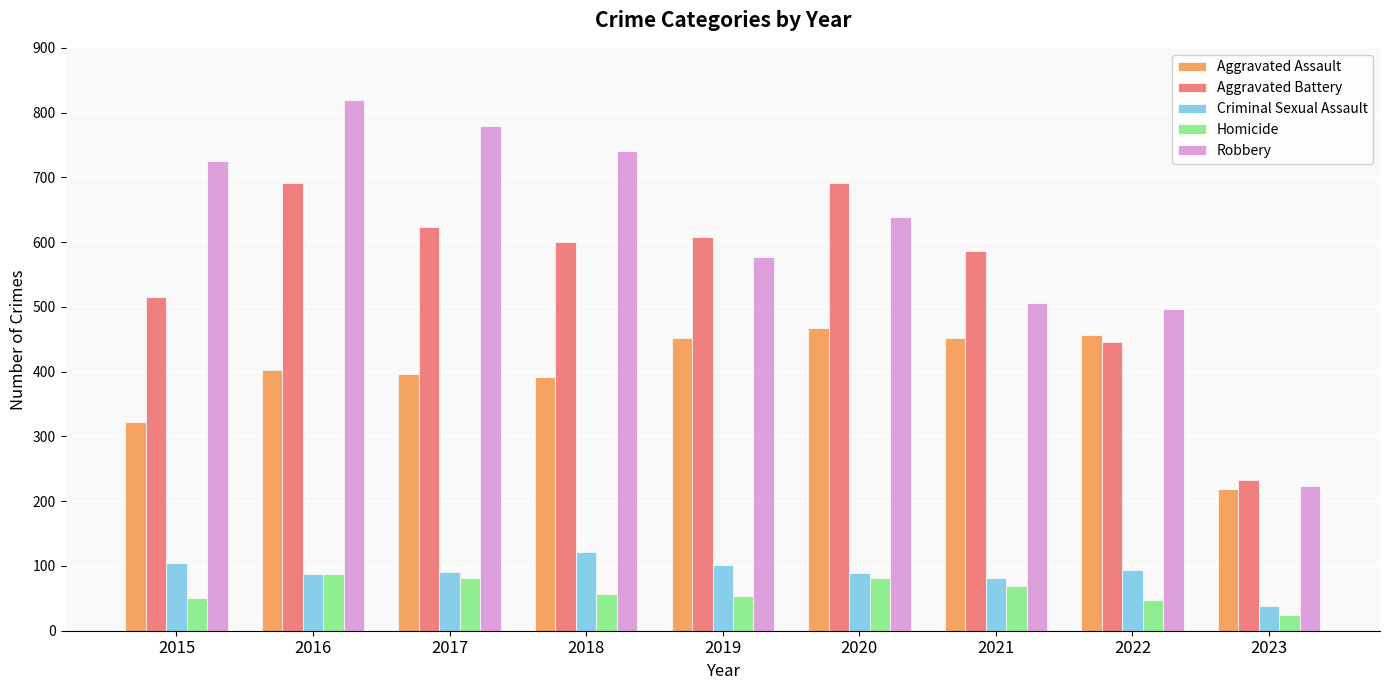

How many distinct data groups are displayed?

5